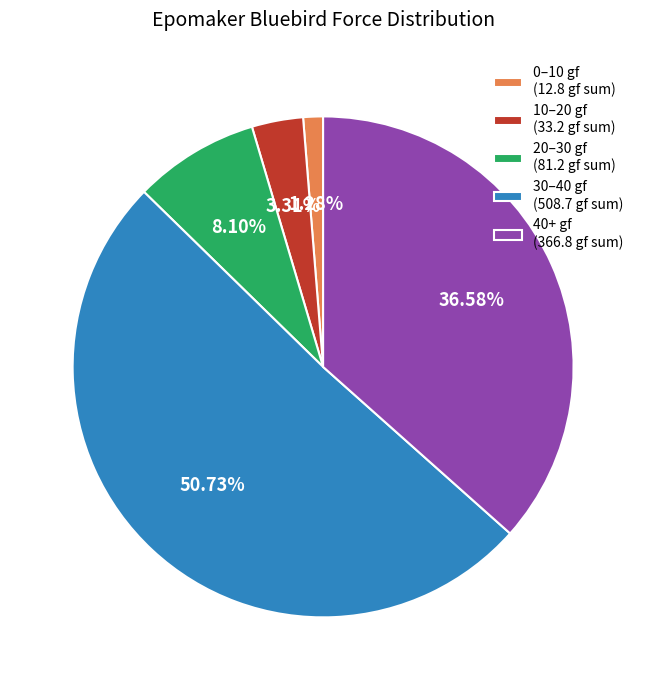

Does 30–40 gf (508.7 gf sum) represent more than half of the total?

Yes